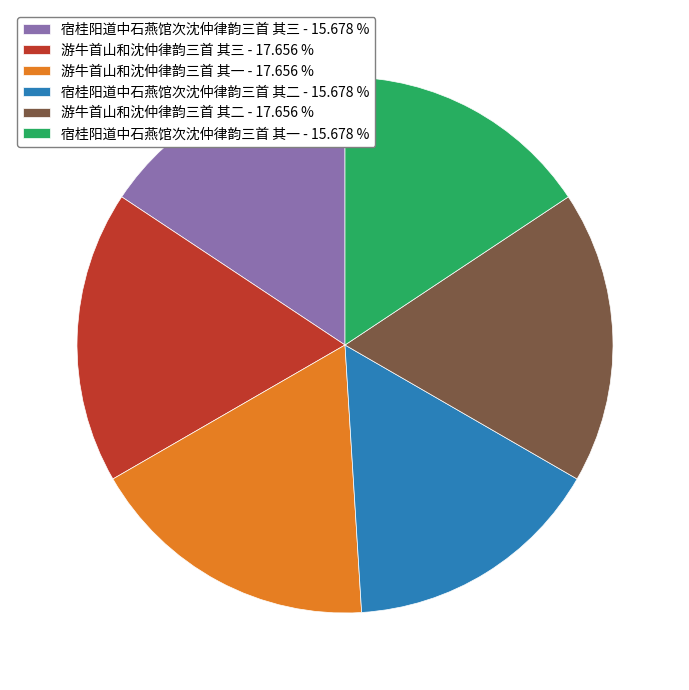

Do 宿桂阳道中石燕馆次沈仲律韵三首 其三 - 15.678 % and 游牛首山和沈仲律韵三首 其三 - 17.656 % together represent more than half of the pie?

No